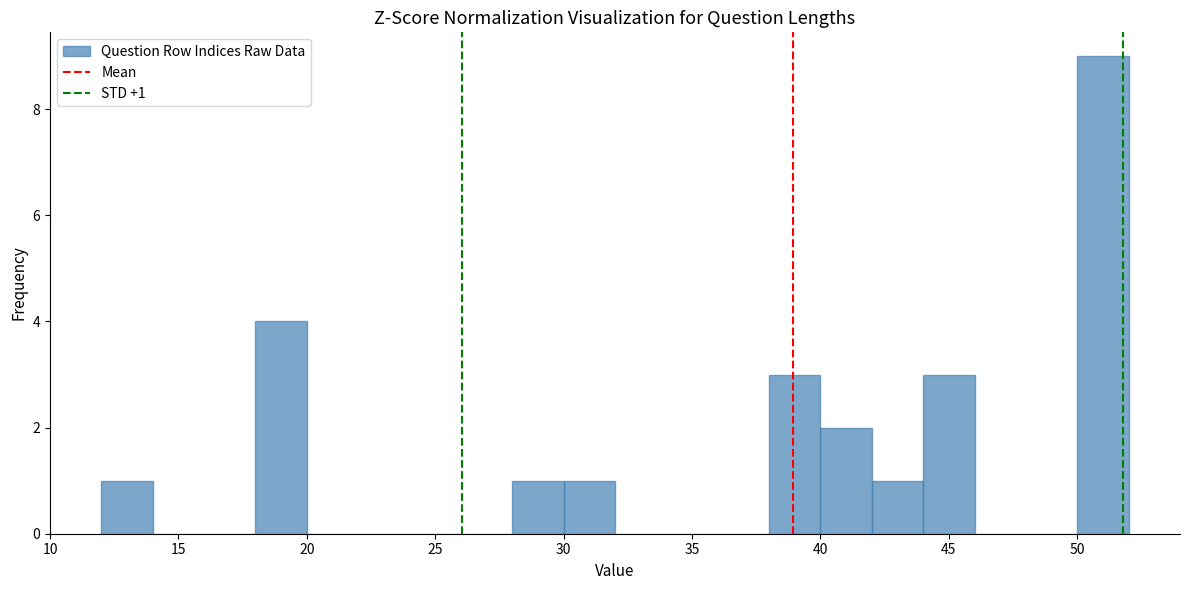

Which range on the x-axis has the tallest bar?

50 to 52